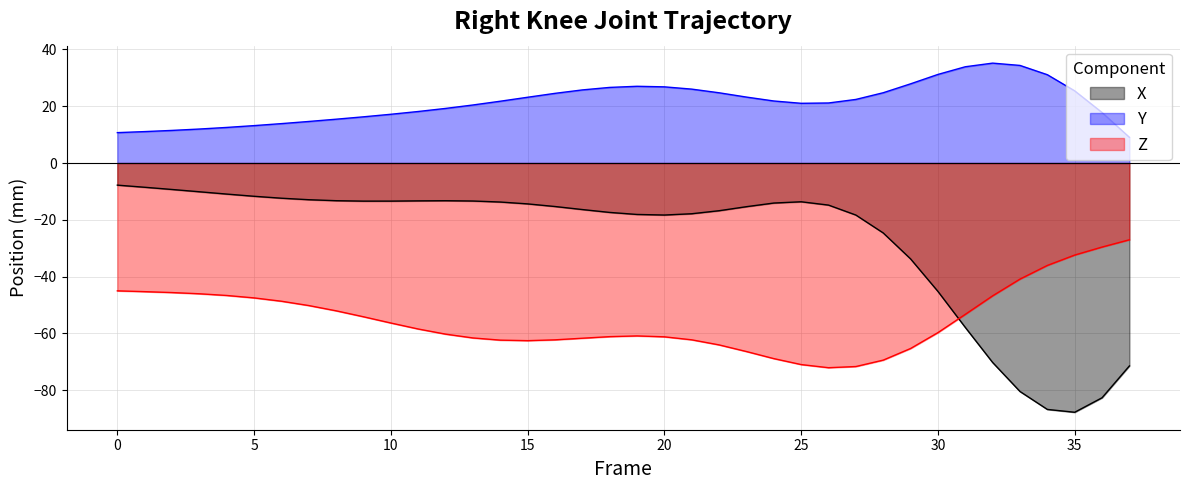

How many data points in Y are less than 21?

16